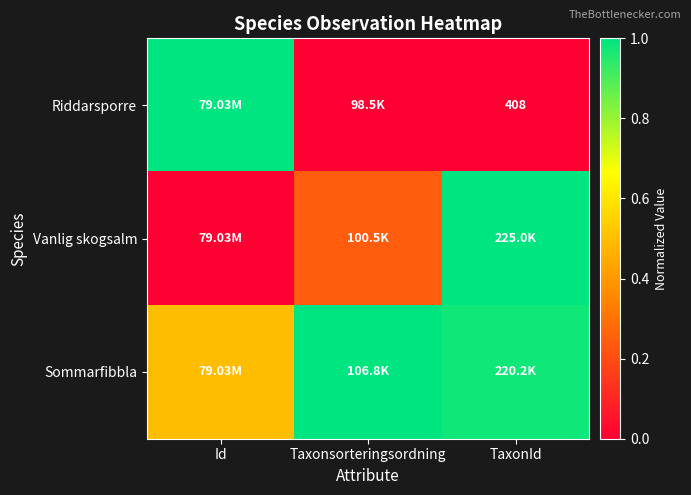

At which label is Riddarsporre closest to 0?

Taxonsorteringsordning